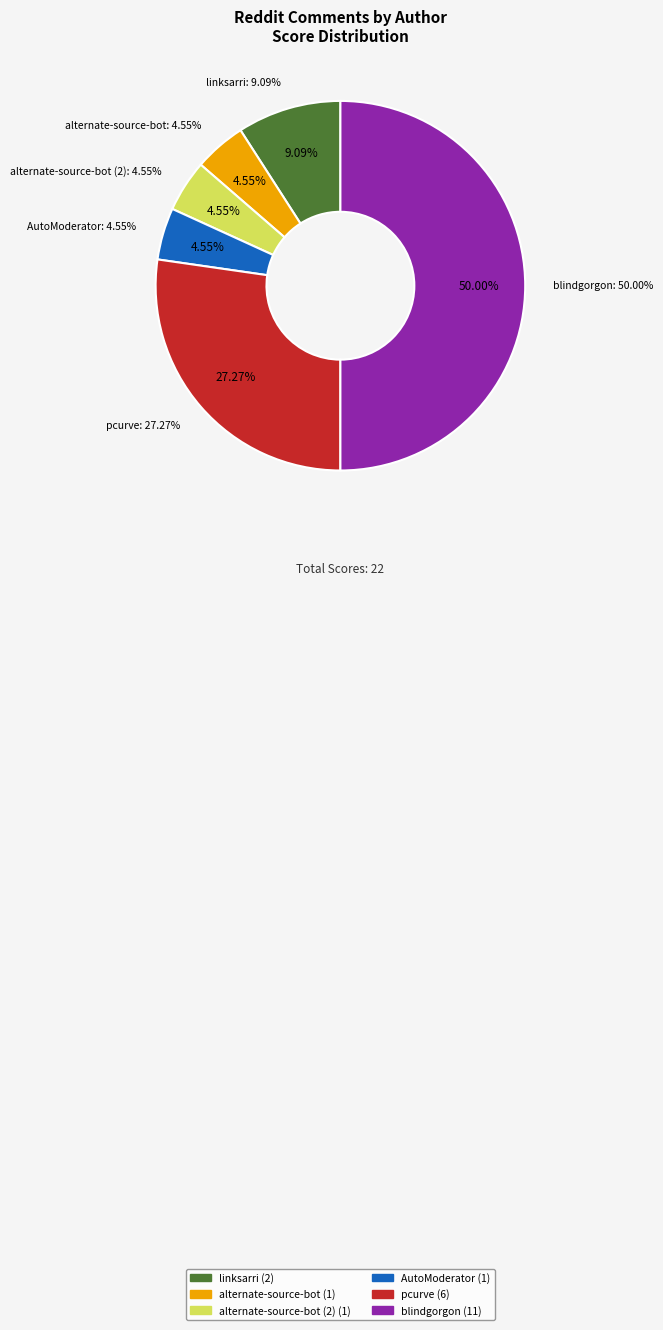

To the nearest percent, what is the difference between the largest and smallest slice percentages?

45%